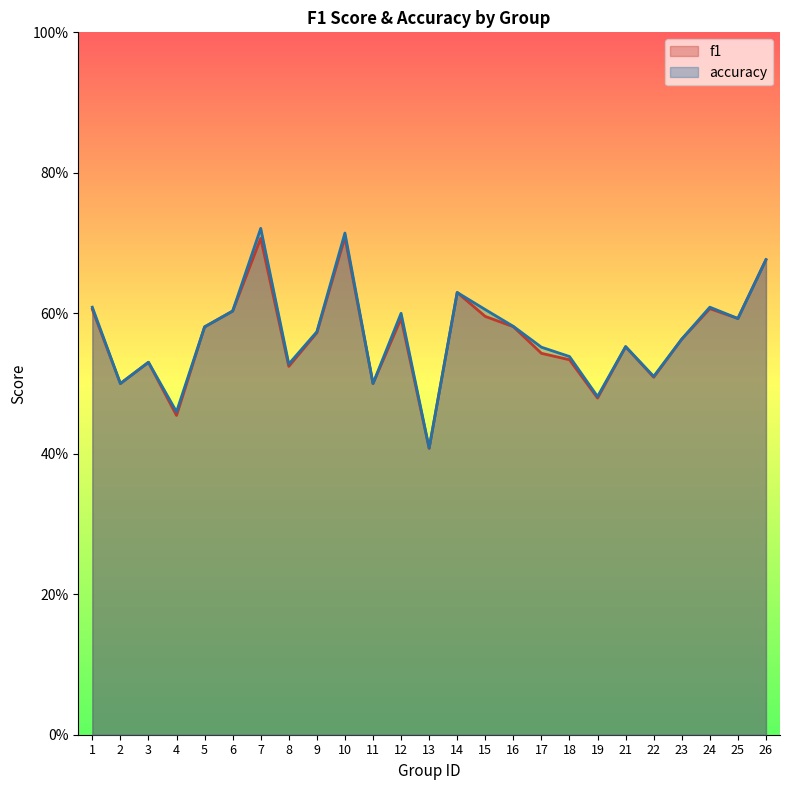

Reading left to right, transcribe all the data shown in this chart.

f1: 0.6	0.5	0.5	0.5	0.6	0.6	0.7	0.5	0.6	0.7	0.5	0.6	0.4	0.6	0.6	0.6	0.5	0.5	0.5	0.6	0.5	0.6	0.6	0.6	0.7
accuracy: 0.6	0.5	0.5	0.5	0.6	0.6	0.7	0.5	0.6	0.7	0.5	0.6	0.4	0.6	0.6	0.6	0.6	0.5	0.5	0.6	0.5	0.6	0.6	0.6	0.7